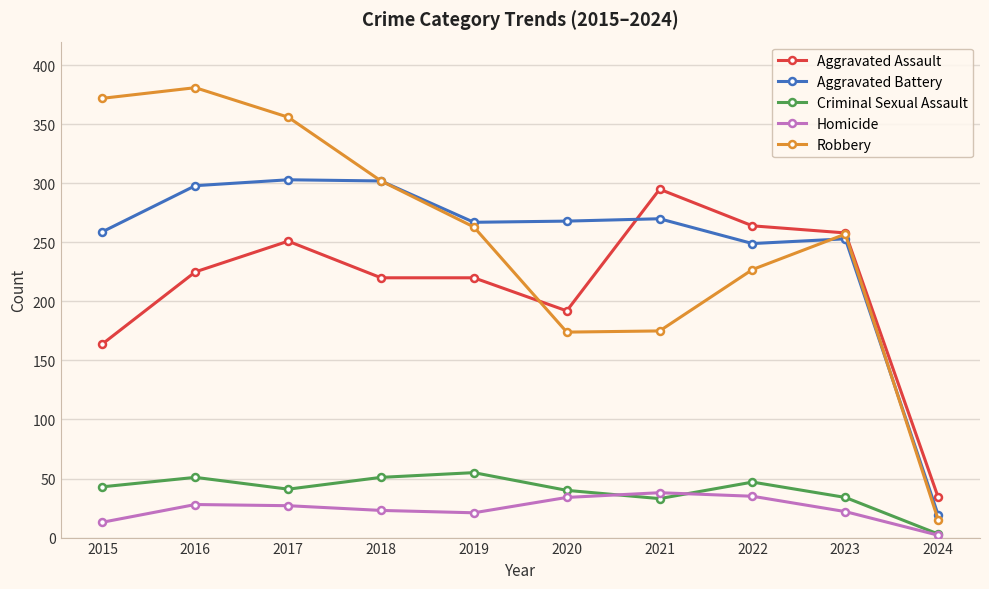

The value of Homicide at 2017 is 27. True or false?

True